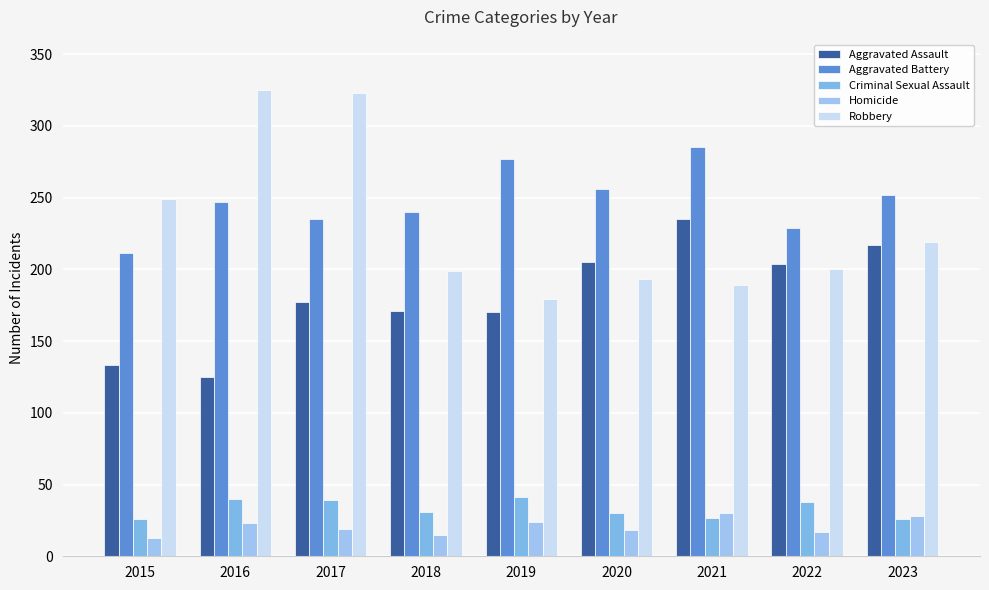

Read the Aggravated Assault value at 2021.

235